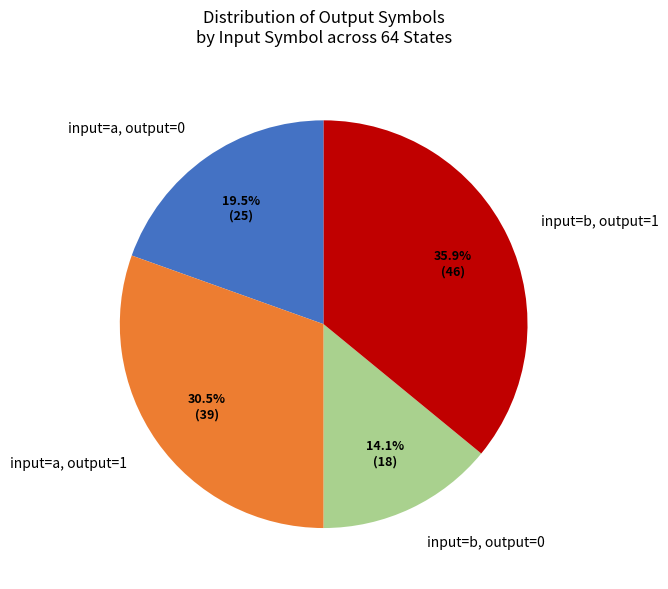

Which has a higher value, input=b, output=1 or input=b, output=0?

input=b, output=1